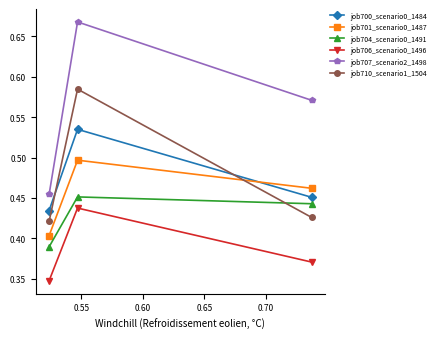

Which series has the largest range (max minus min)?

job707_scenario2_1498